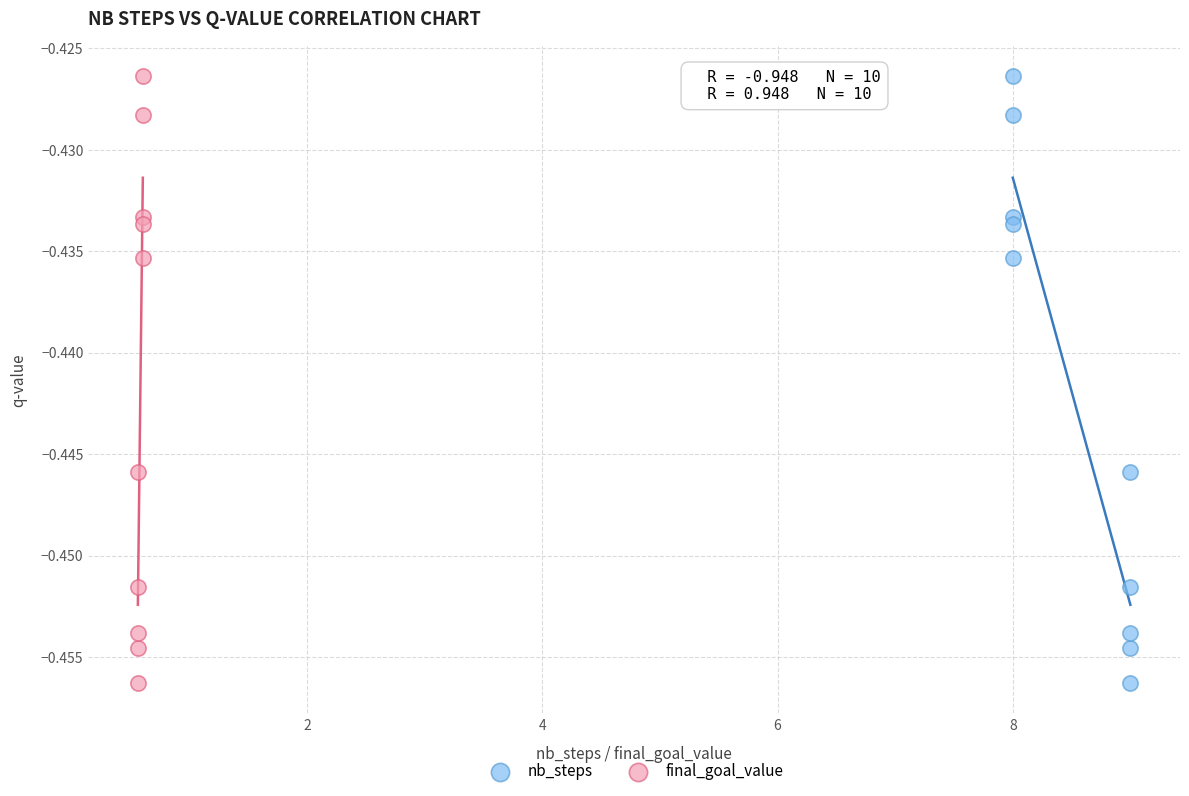

What are all the series names shown in the legend?

nb_steps, final_goal_value